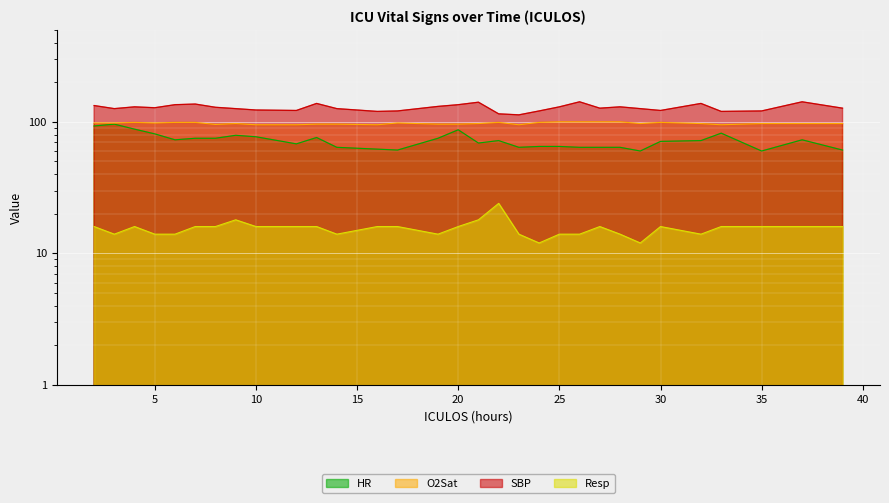

Is it true that O2Sat equals 98.0 at 17?

True